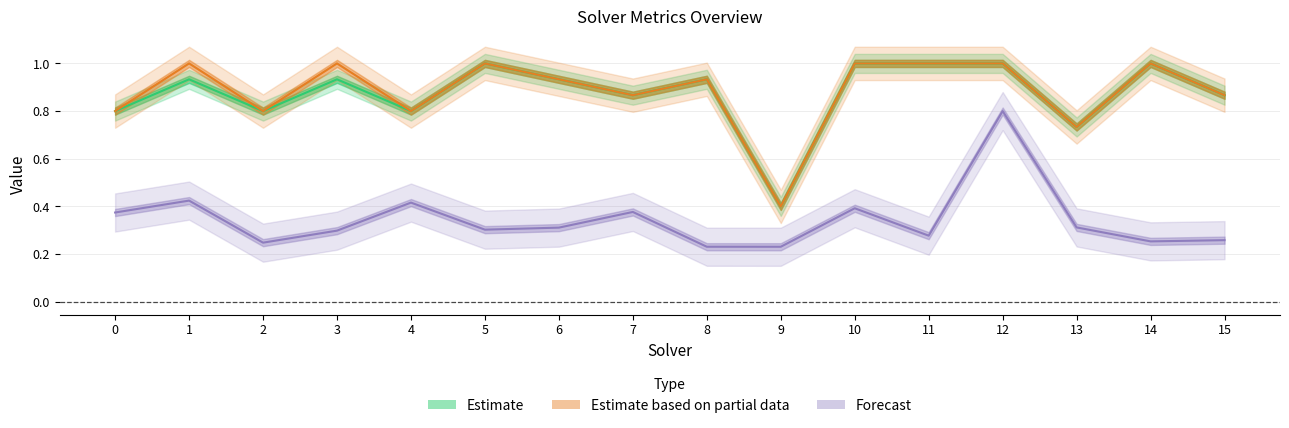

What is the sum of the Estimate based on partial data values at 11 and 0?

1.8